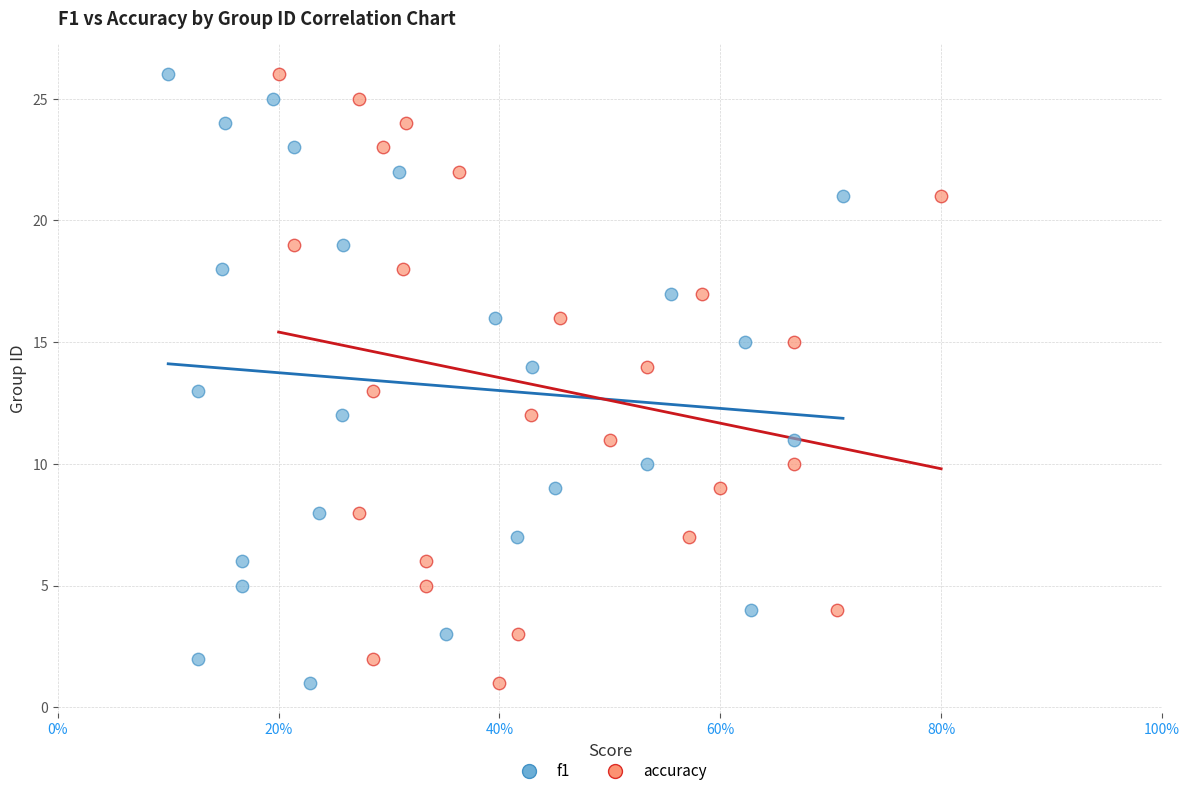

What are all the series names shown in the legend?

f1, accuracy